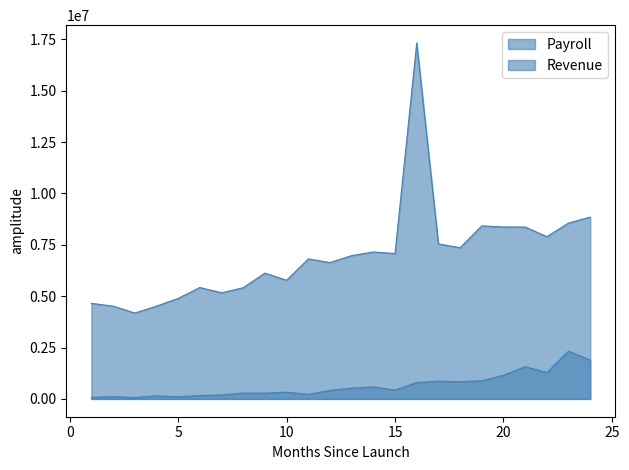

What is the difference between the Revenue values at 11 and 10?

105233.5